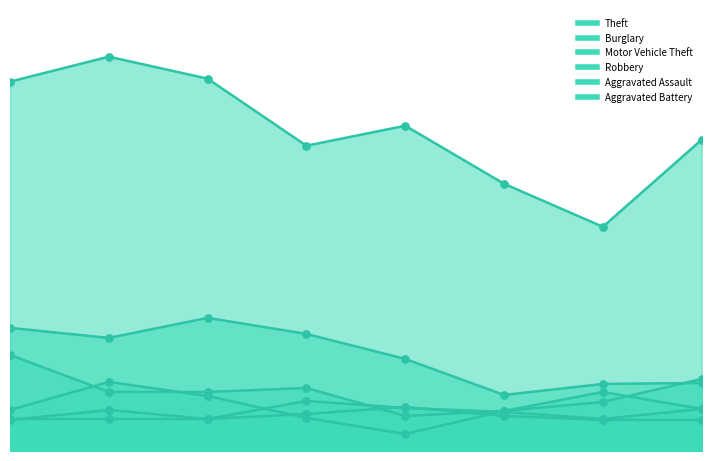

Is the value of Aggravated Battery at 2015 greater than the value of Robbery at 2020?

No